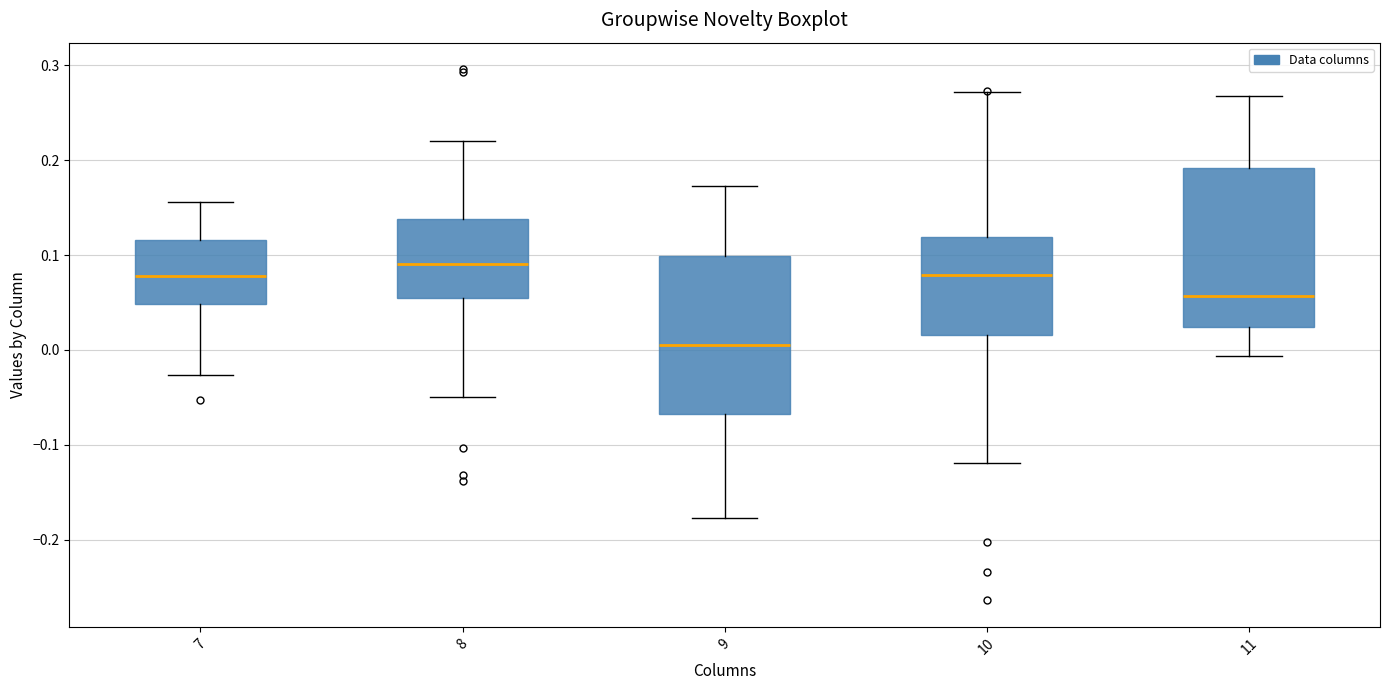

Which box's median line is the highest?

8